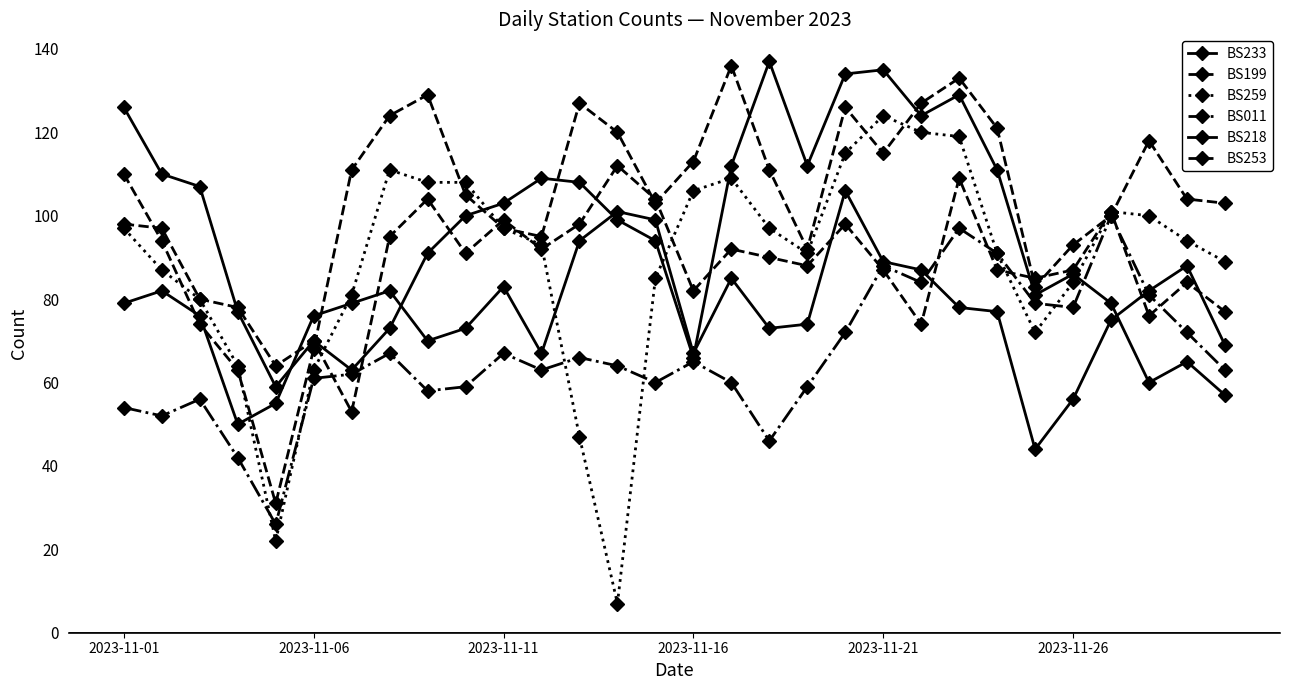

Count the number of categories in the chart.

30